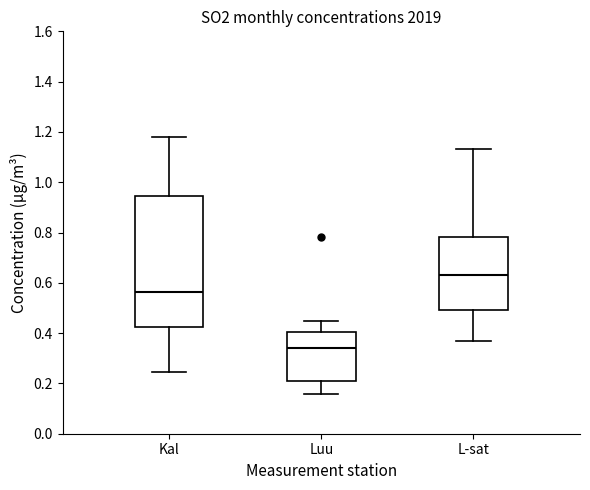

Comparing the boxes themselves (not the whiskers), which one is the tallest?

Kal